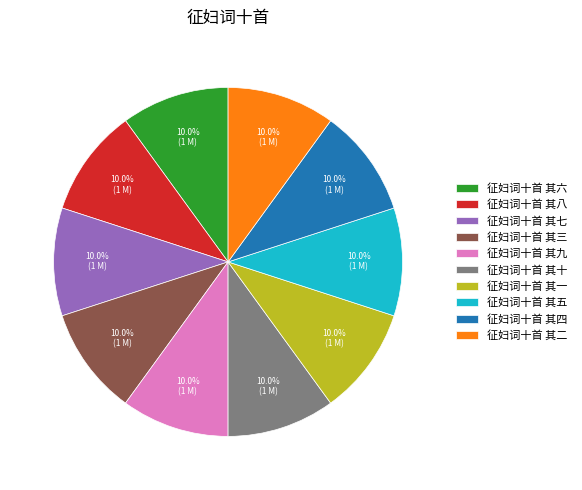

What percentage is the 征妇词十首 其一 slice, to the nearest percent?

10%